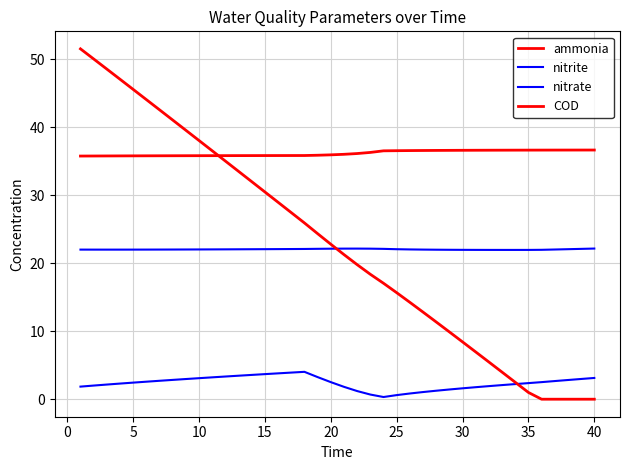

List the series in order of their peak value, lowest first.

nitrite, nitrate, ammonia, COD